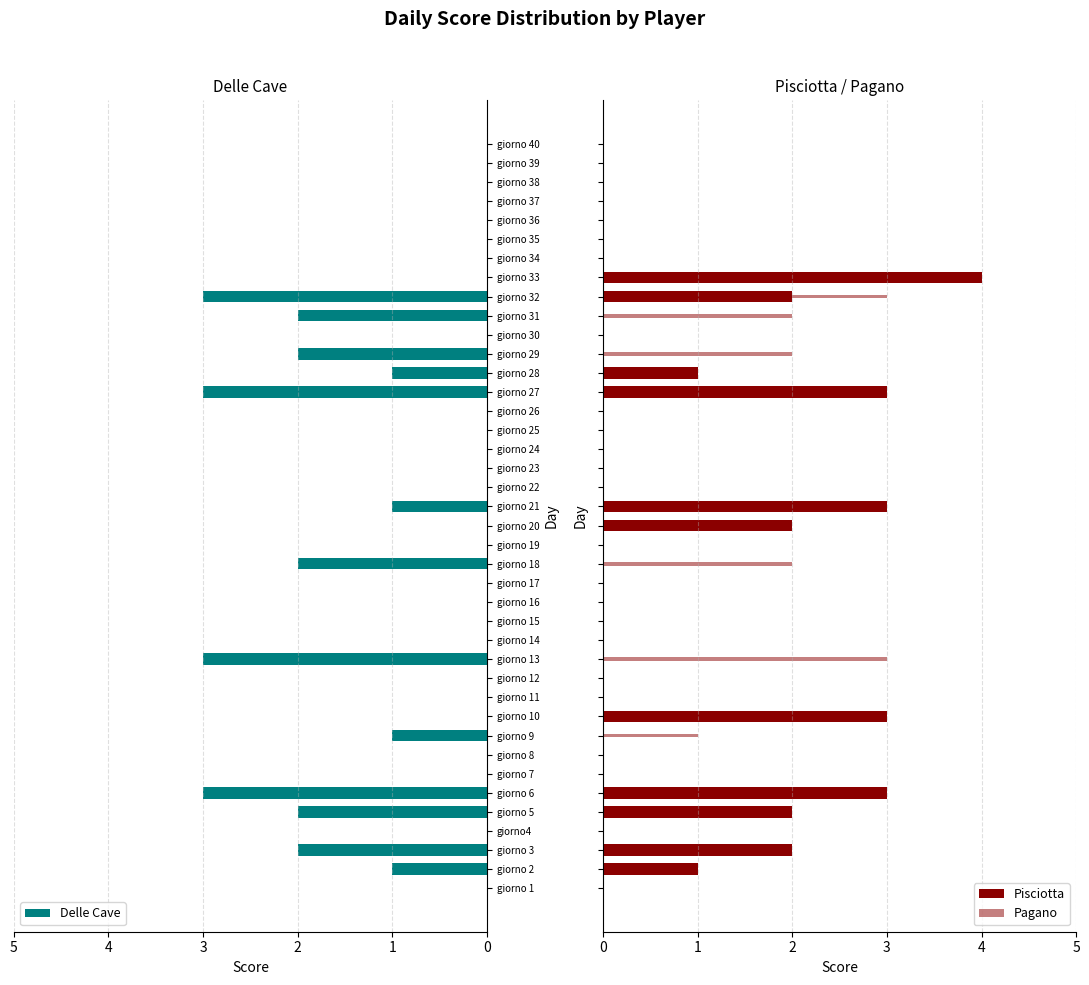

The Delle Cave series shows -1 at giorno 12. True or false?

False